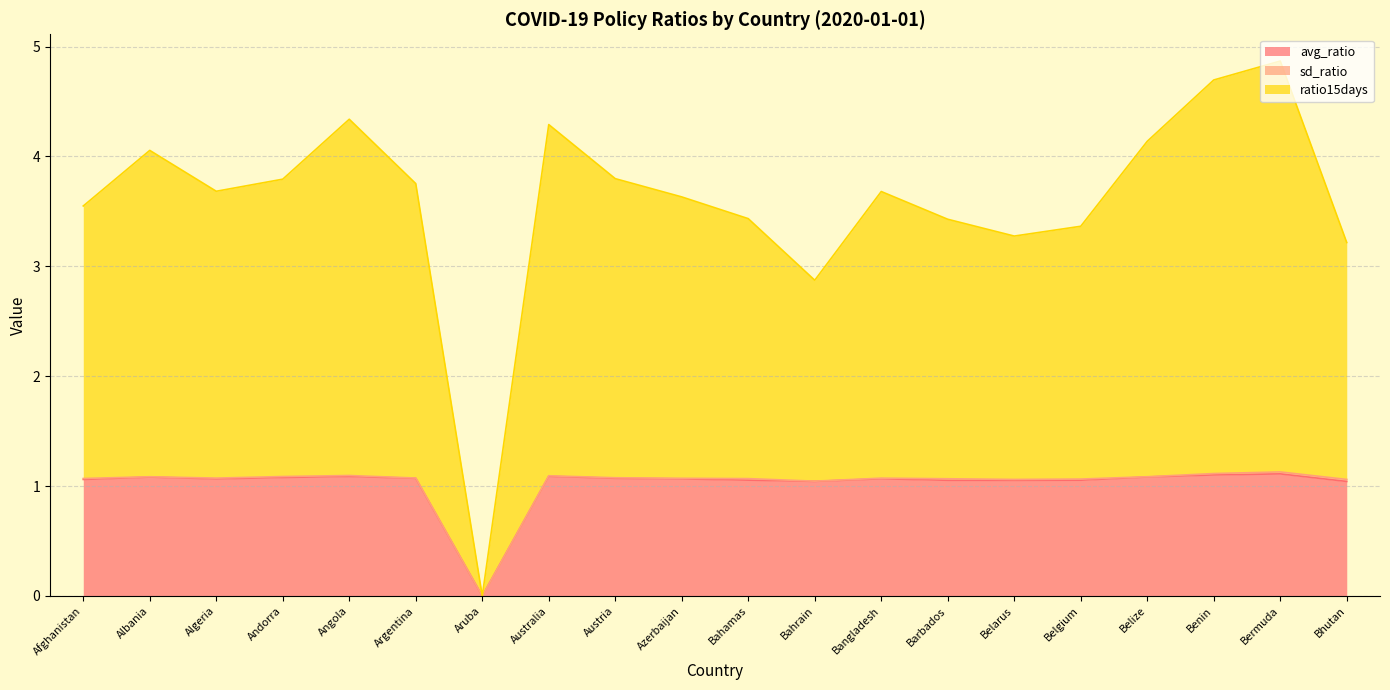

True or false: ratio15days and avg_ratio intersect in this chart.

False